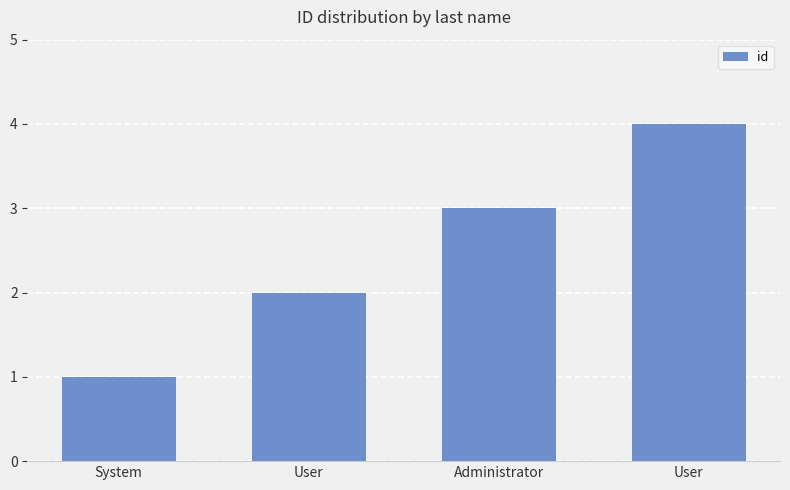

Count the number of categories in the chart.

4